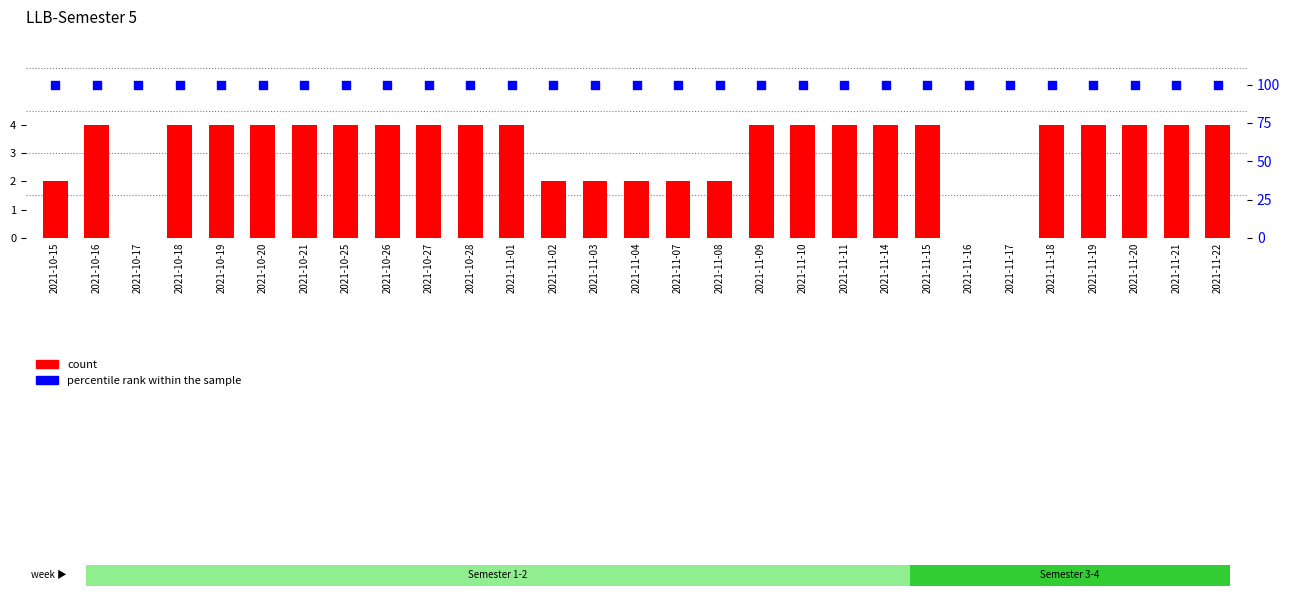

Which series reaches the maximum Y coordinate?

percentile rank within the sample